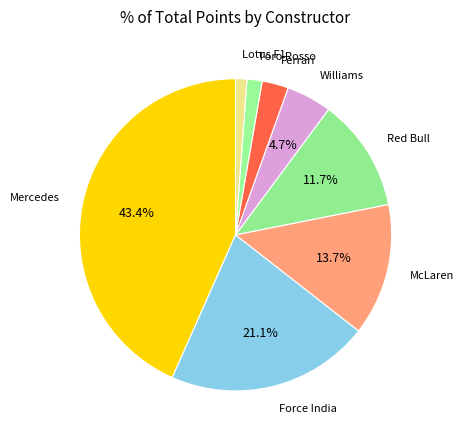

To the nearest percent, what is the combined percentage of Red Bull and Ferrari?

14%